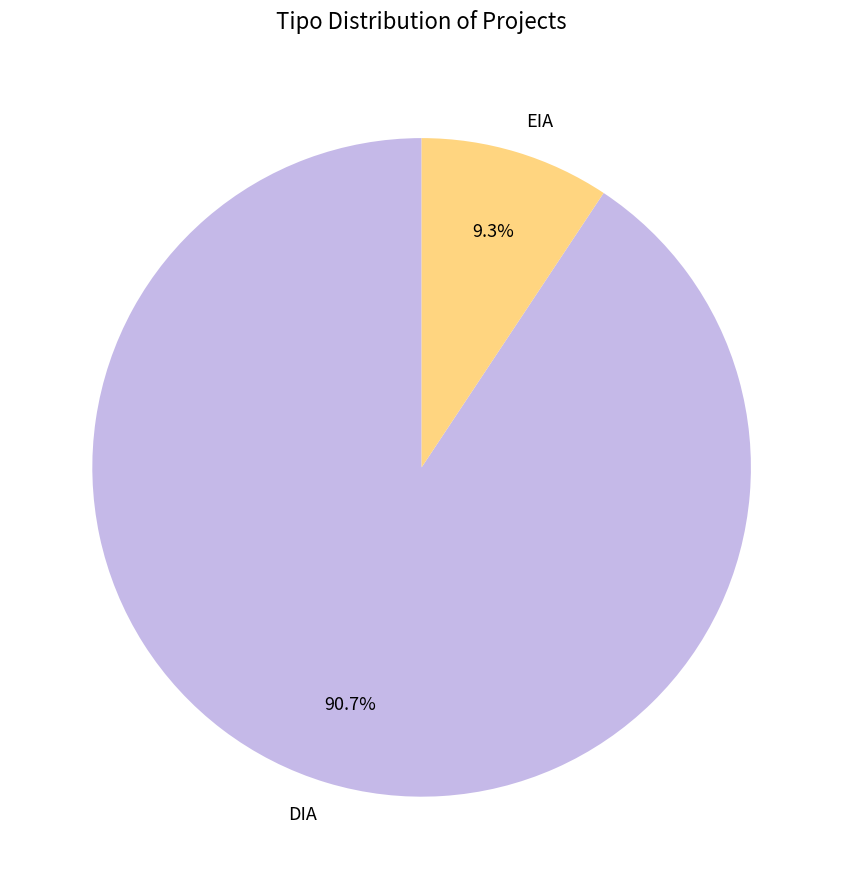

To the nearest percent, what percentage of the pie is DIA?

91%